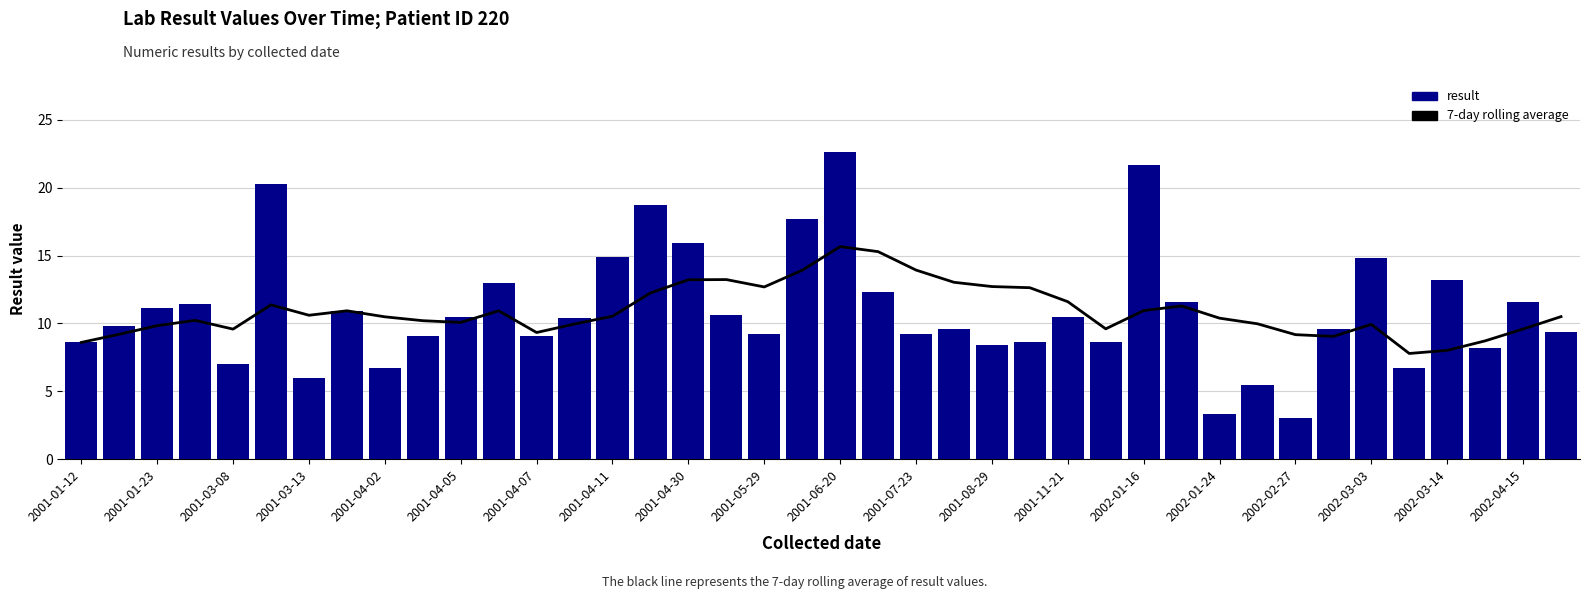

What is the smallest value displayed?

3.0